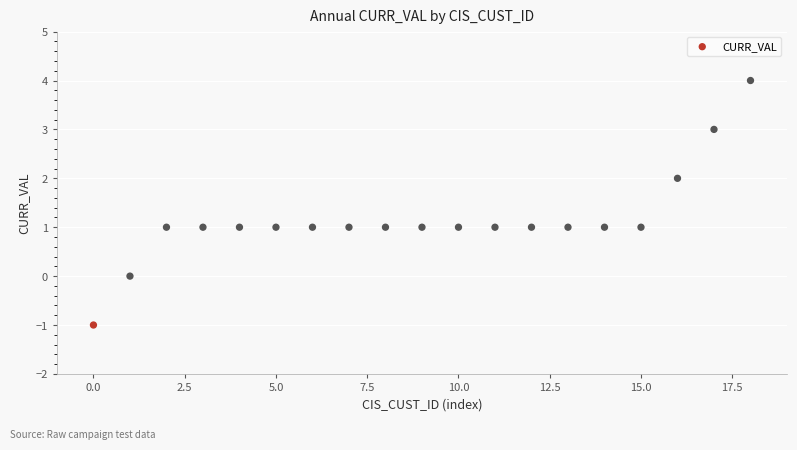

What is the range of Y values (max minus min)?

5